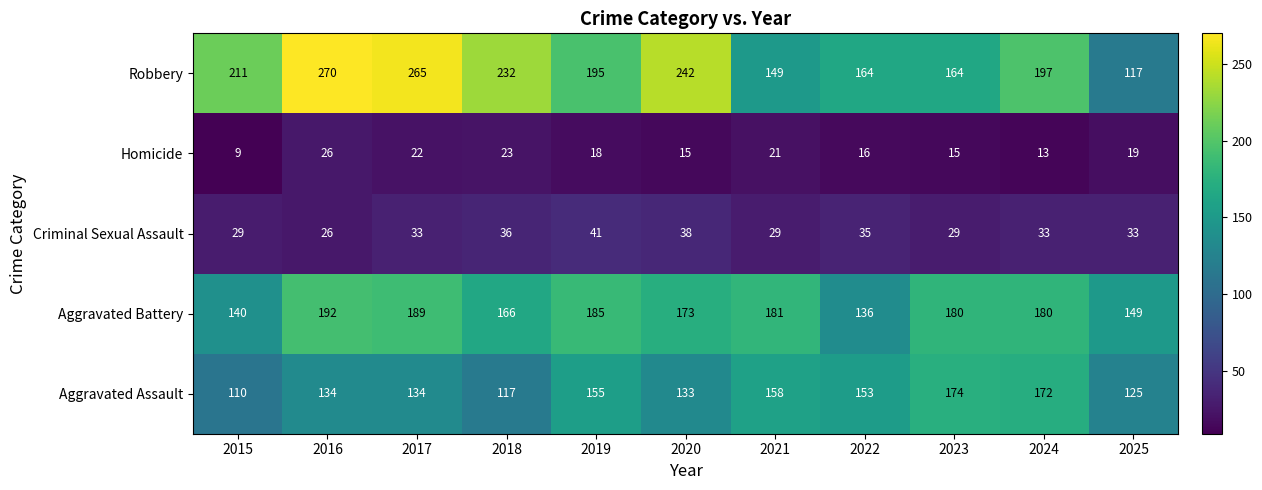

Count the number of data series in this chart.

5